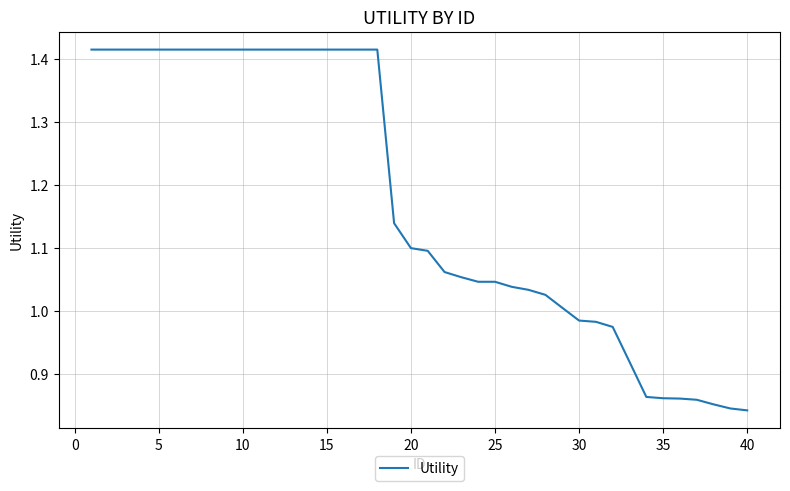

What is the difference between the maximum and minimum values?

0.6